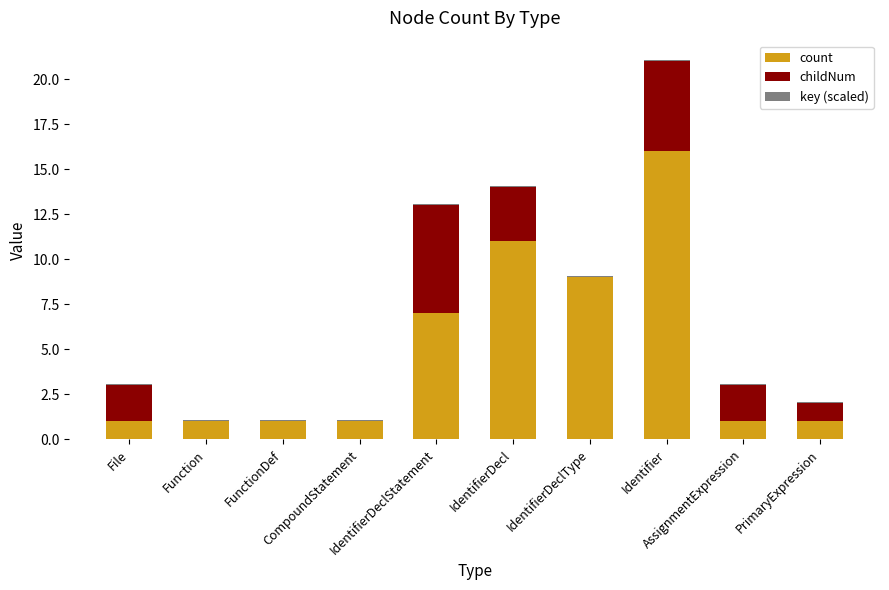

What is the highest value of the count series?

16.0